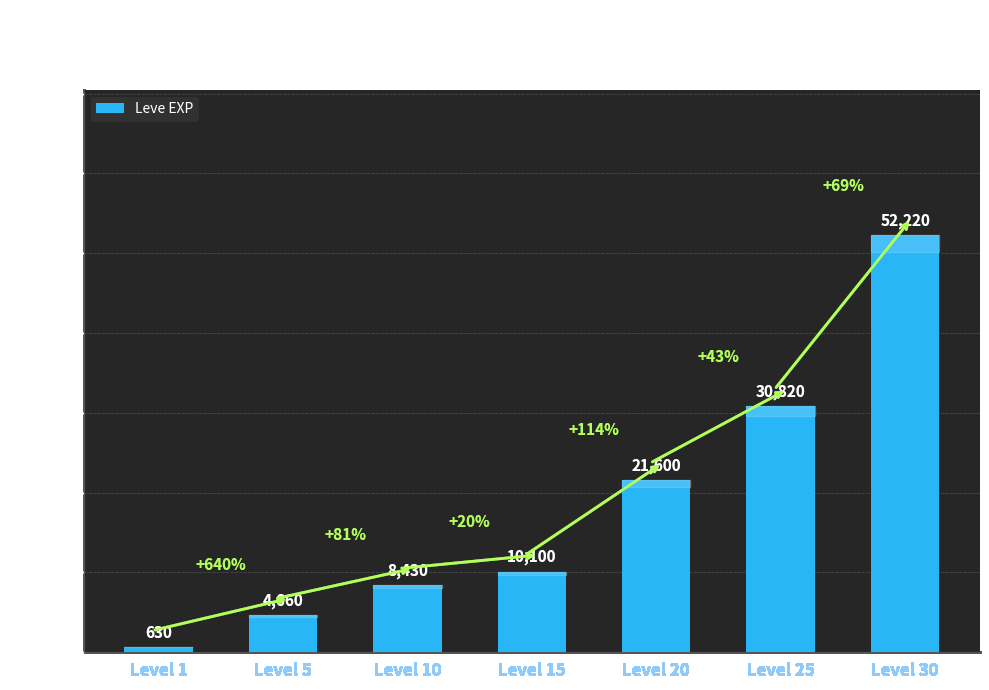

At which category does the chart reach its peak across all series?

Level 30